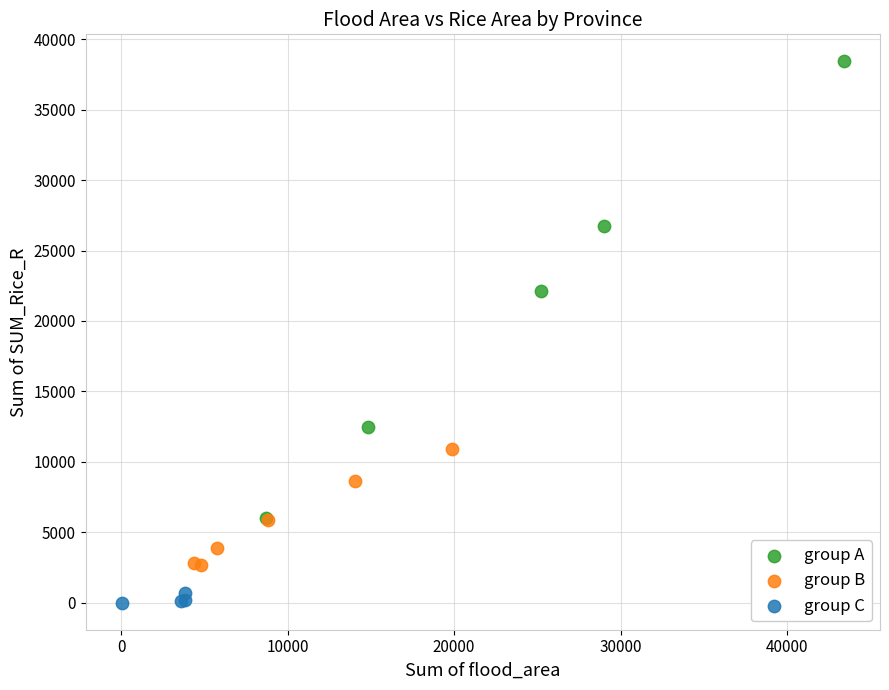

Which series has the largest Y range (max minus min)?

group A